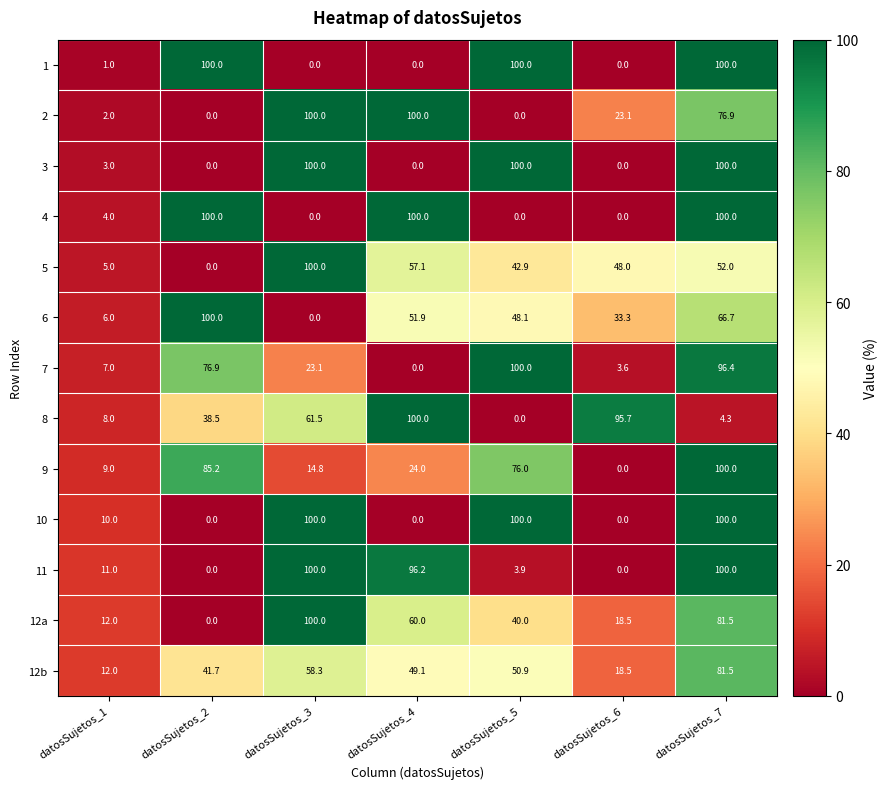

At how many categories does at least one series exceed 10?

7